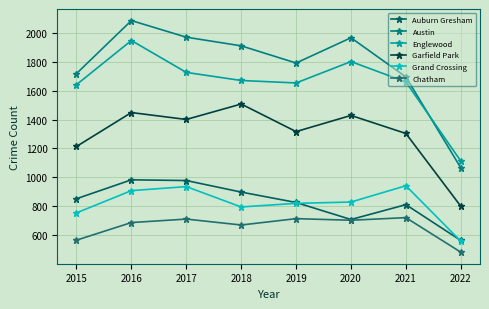

At which category is the sum across all series the highest?

2016